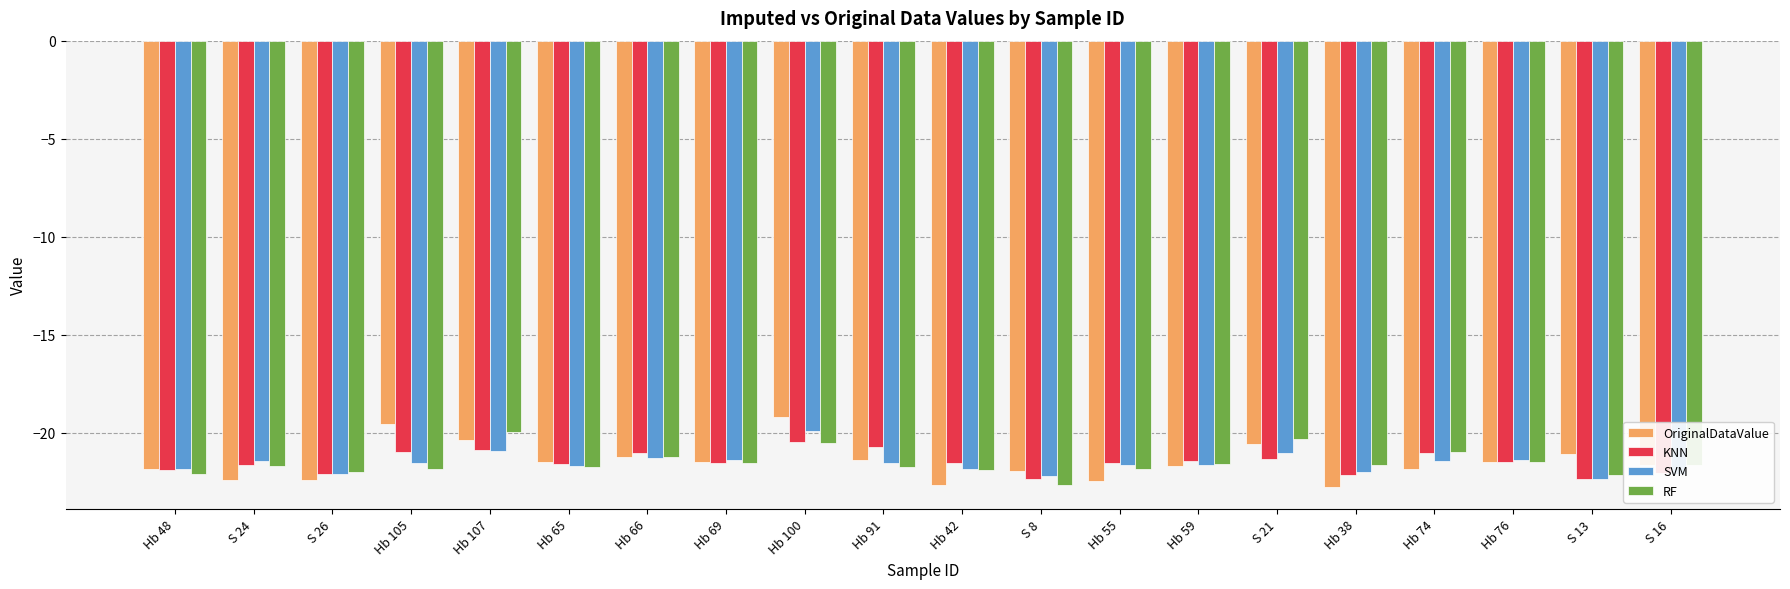

Is the value of OriginalDataValue at Hb 107 greater than the value of KNN at Hb 107?

Yes